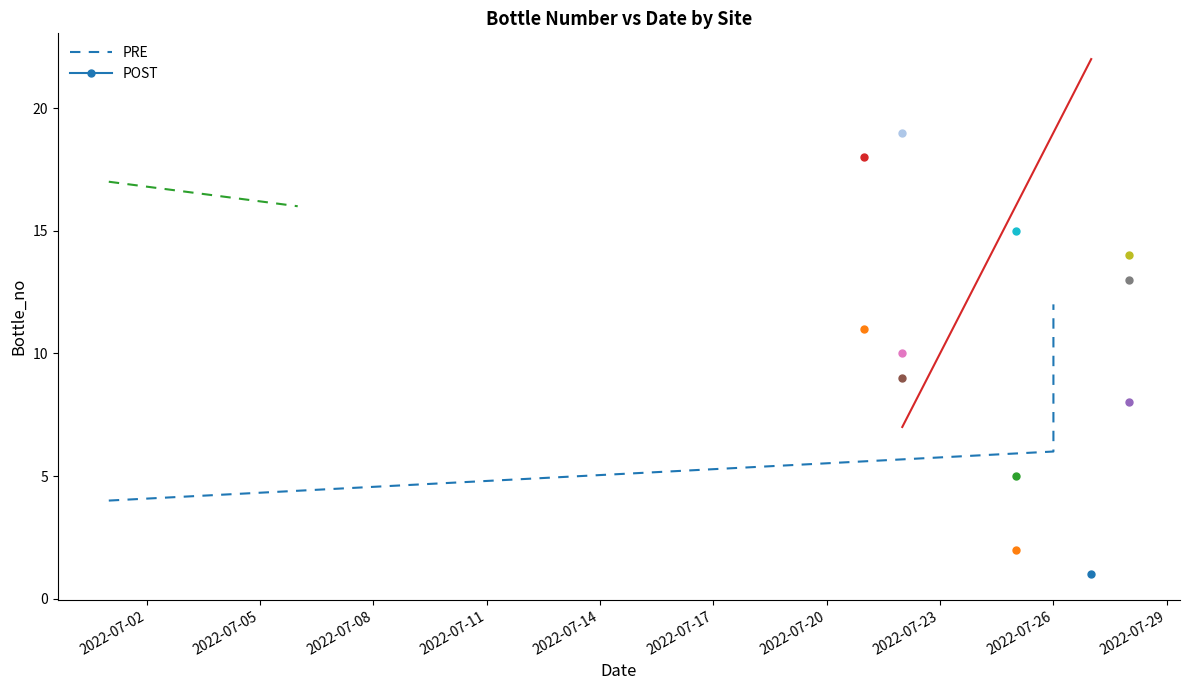

What is the average value?

7